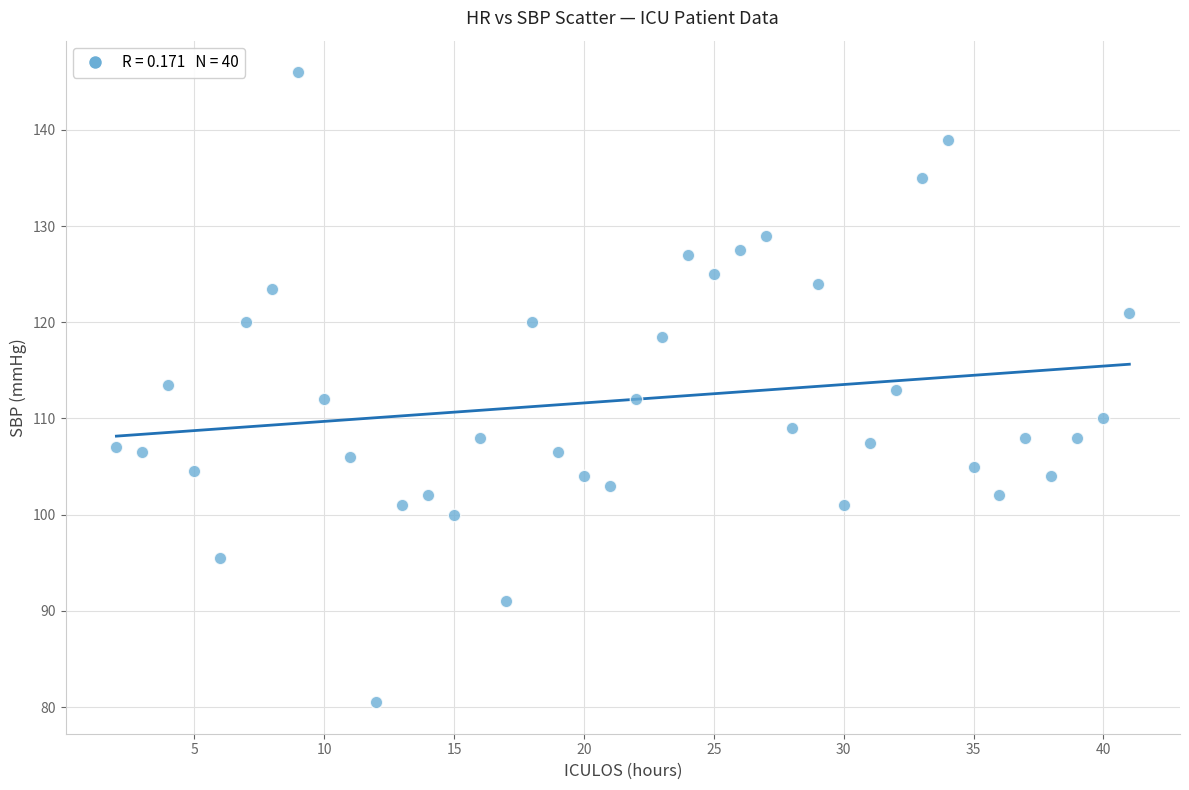

What is the range of X values (max minus min)?

39.0